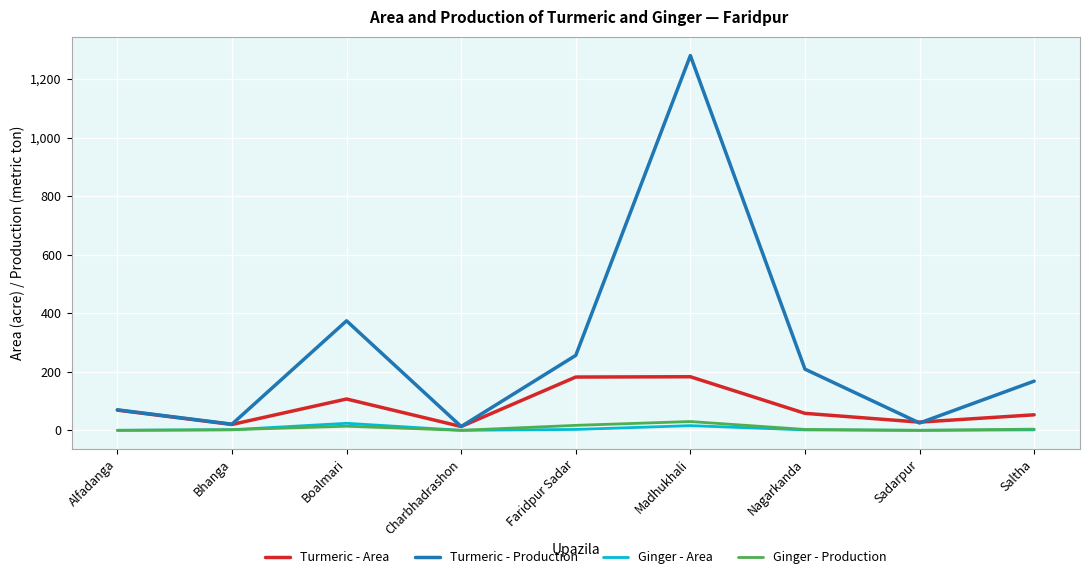

Where is the first local minimum for Turmeric - Production?

Bhanga